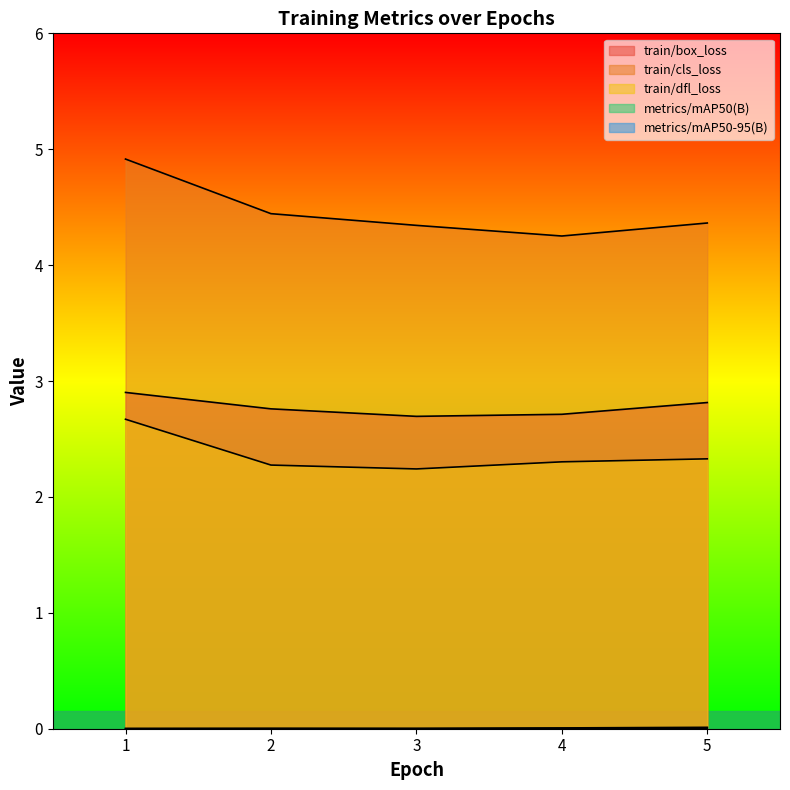

What is the minimum value for train/dfl_loss?

2.2